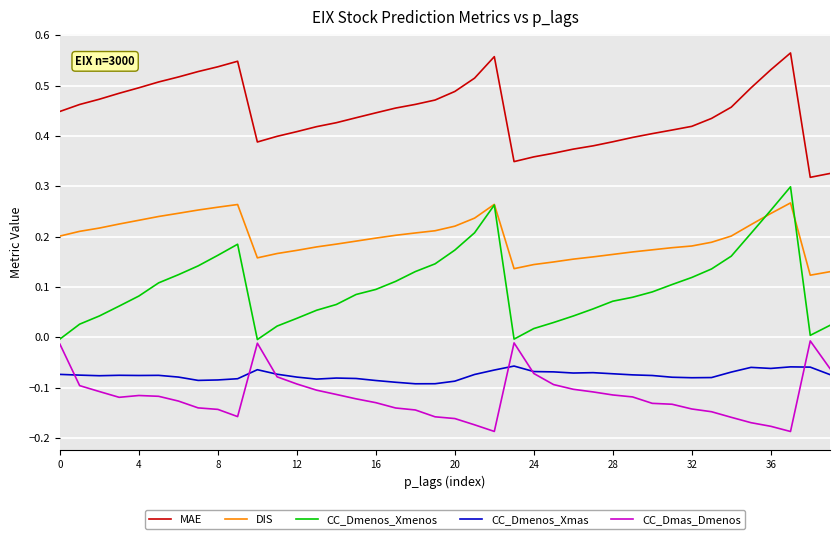

Which series has the largest range (max minus min)?

CC_Dmenos_Xmenos